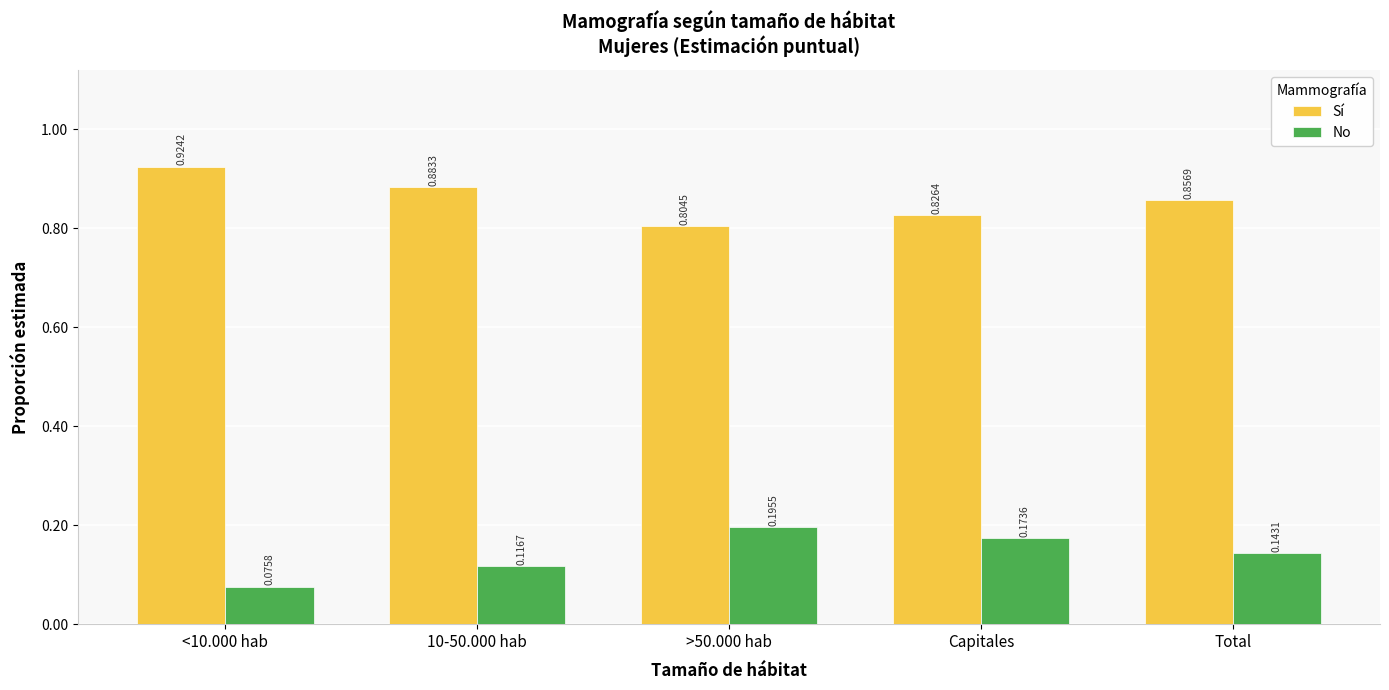

How many distinct data groups are displayed?

2